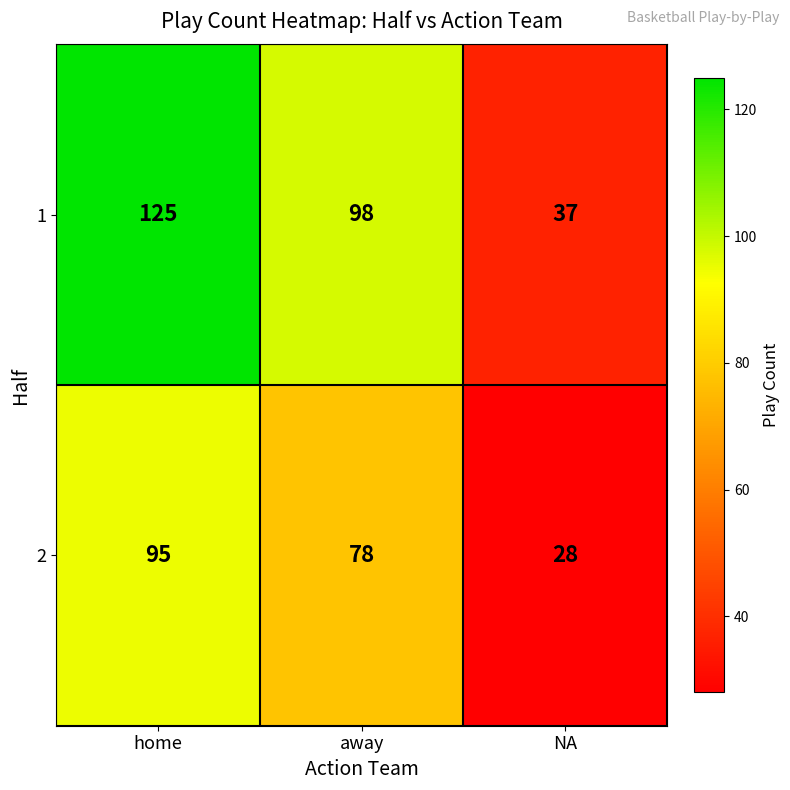

What is the difference between the highest and lowest values at away?

20